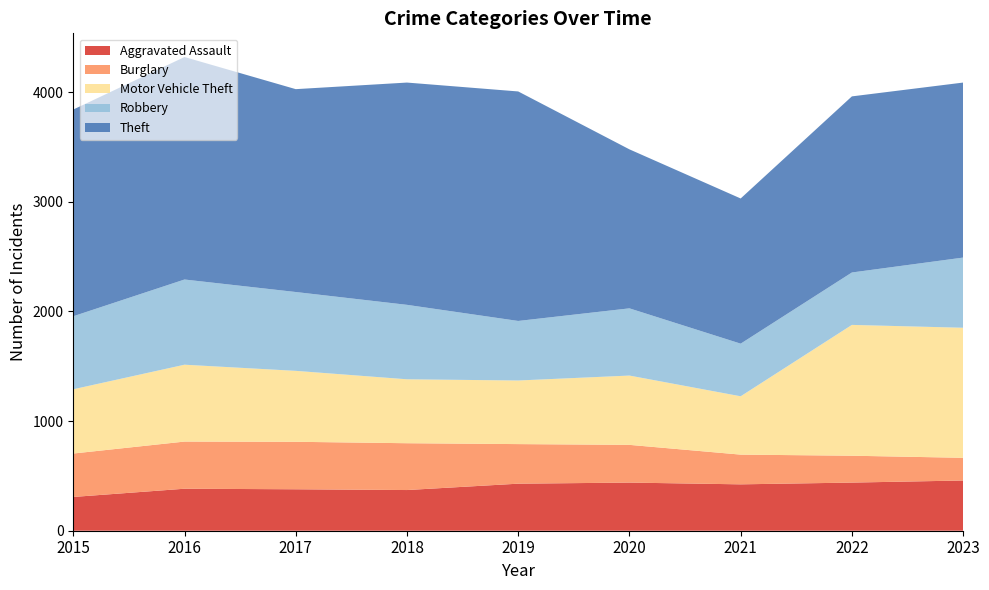

Reading left to right, what are all the values shown in this chart?

Aggravated Assault: 2015=308	2016=383	2017=378	2018=371	2019=429	2020=439	2021=423	2022=439	2023=458
Burglary: 2015=396	2016=430	2017=433	2018=427	2019=361	2020=344	2021=271	2022=245	2023=207
Motor Vehicle Theft: 2015=586	2016=701	2017=647	2018=583	2019=580	2020=632	2021=532	2022=1193	2023=1186
Robbery: 2015=666	2016=777	2017=719	2018=679	2019=543	2020=613	2021=480	2022=478	2023=640
Theft: 2015=1885	2016=2029	2017=1850	2018=2027	2019=2093	2020=1450	2021=1324	2022=1606	2023=1596